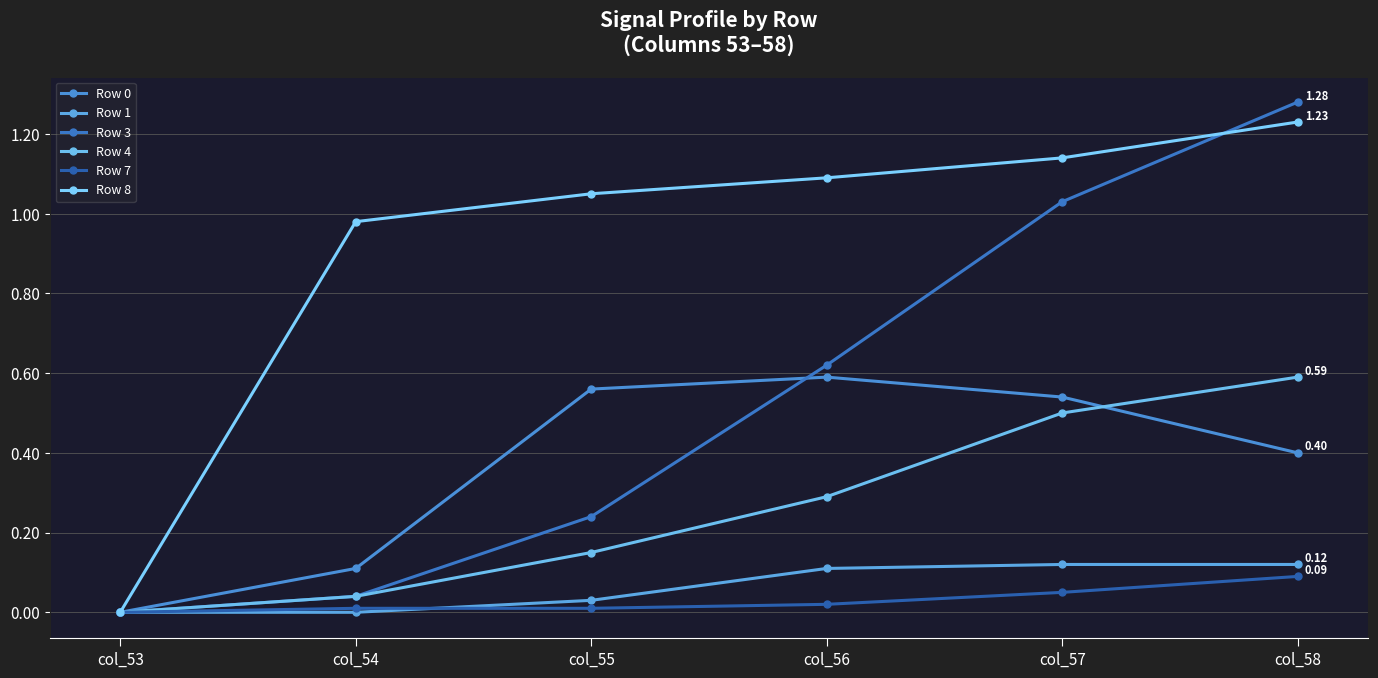

True or false: Row 4 has more than 0 points higher than both neighbors.

False